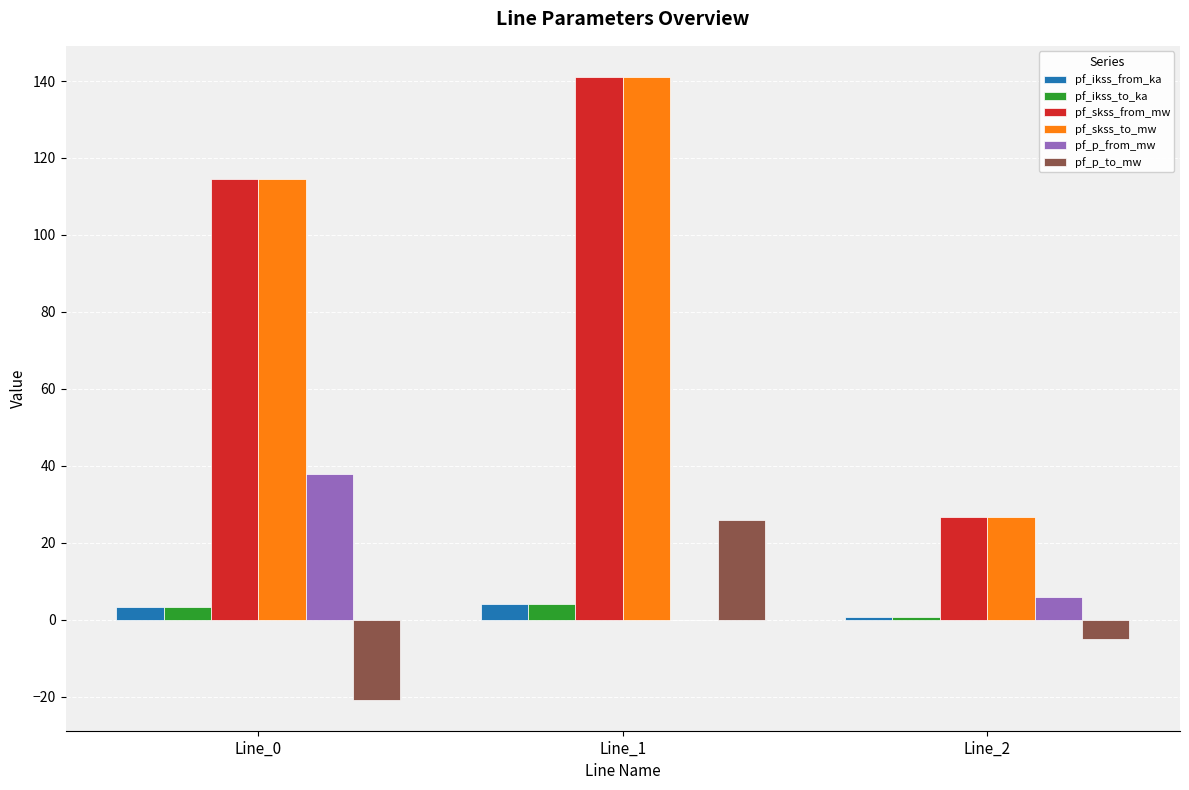

At which category does the chart reach its peak across all series?

Line_1